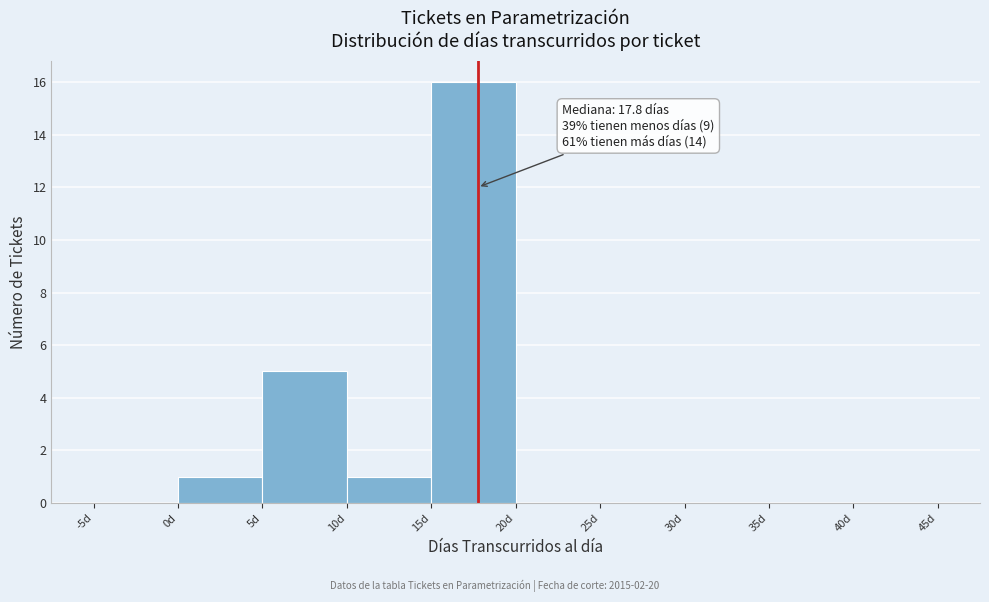

Over which range of the x-axis is the bar tallest?

15 to 20